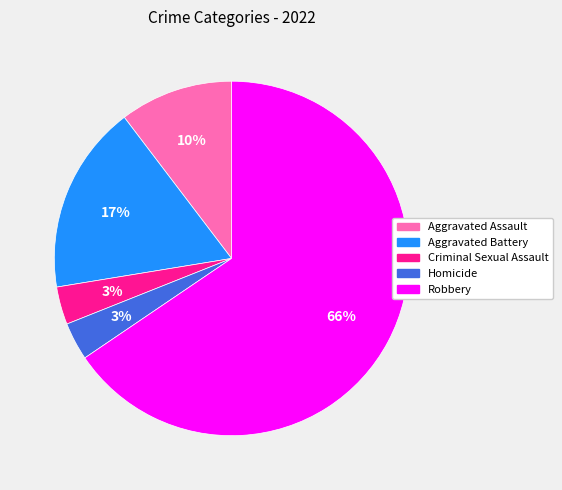

Combined, do Aggravated Assault and Criminal Sexual Assault account for over 50%?

No